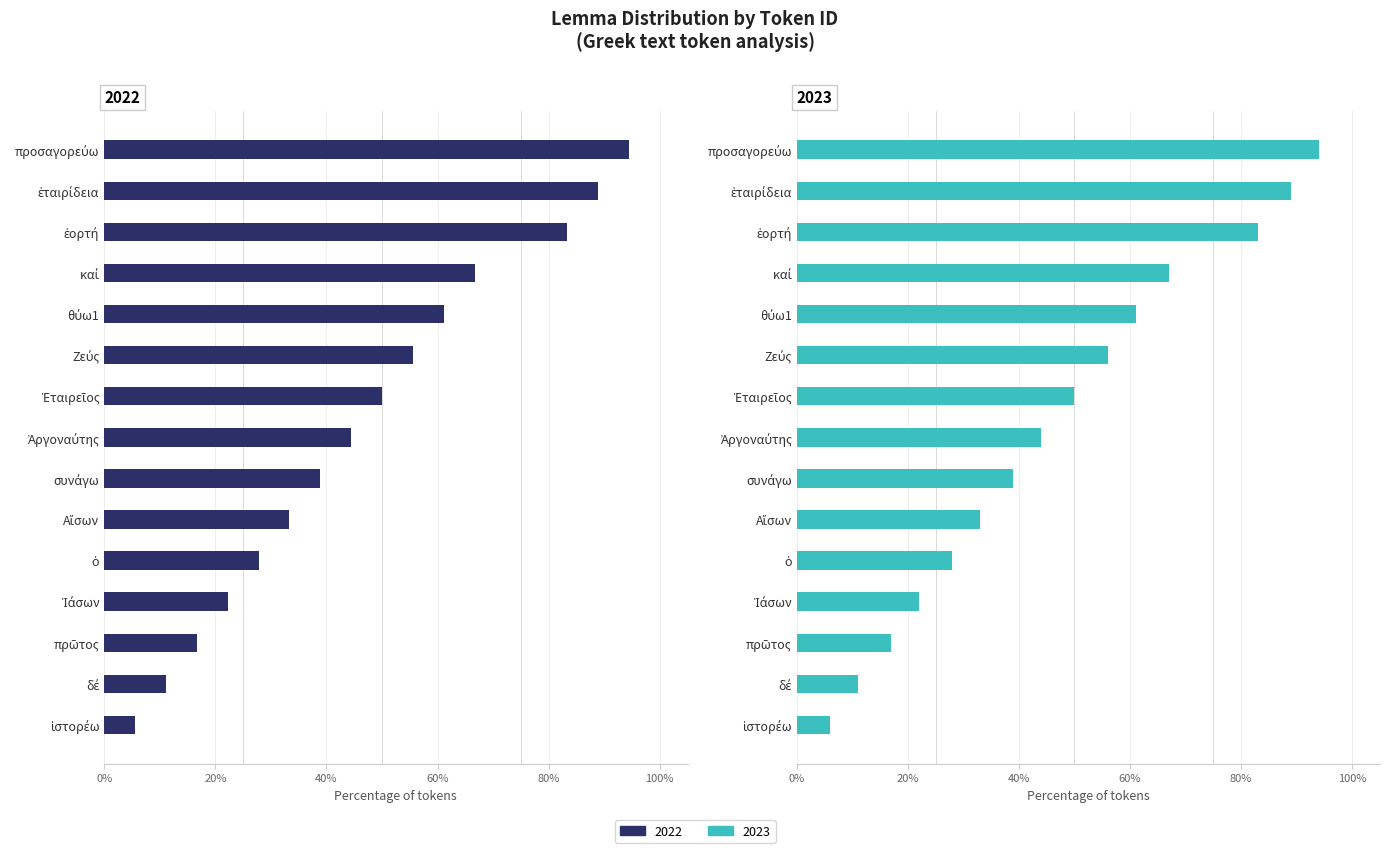

Is it true that 2023 equals 0.2 at ὁ?

False